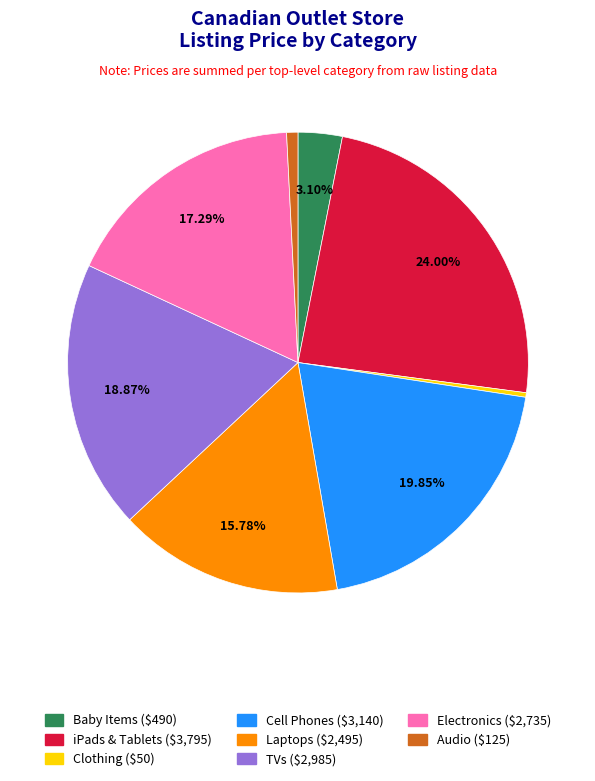

What is the largest slice in the pie chart?

iPads & Tablets